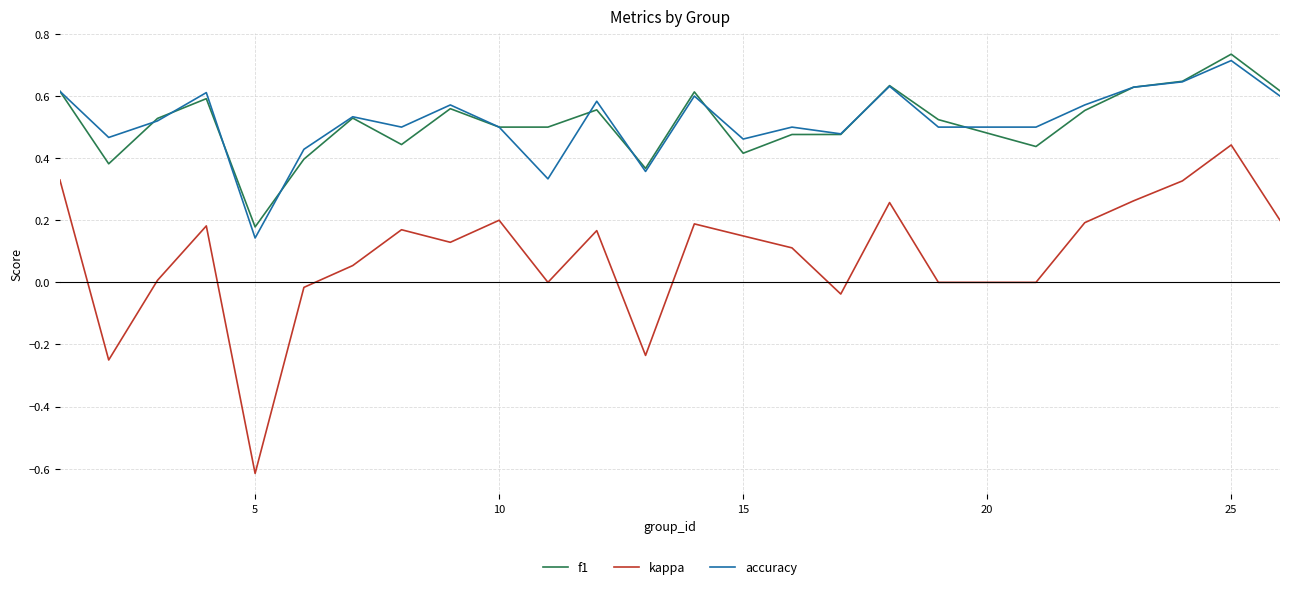

True or false: f1 and kappa cross at least once.

False